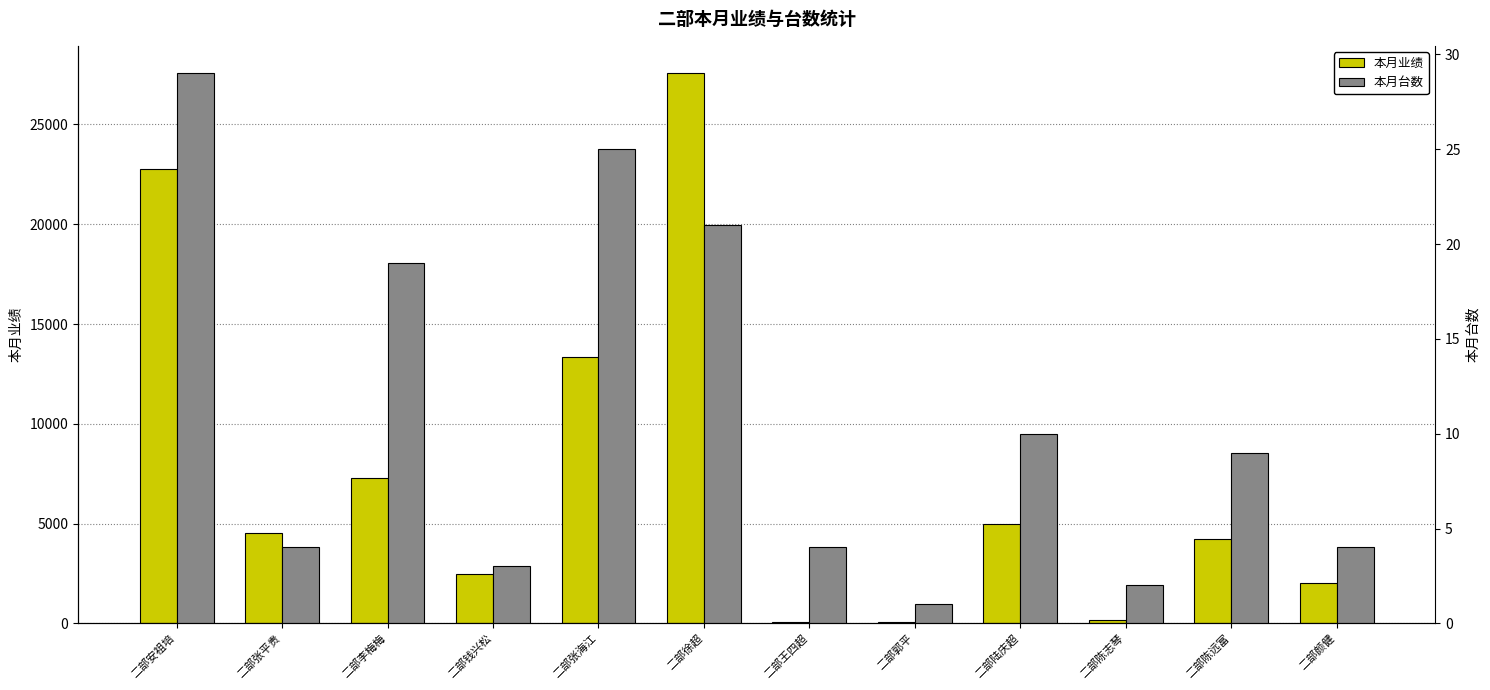

Which category has the lowest value across all series?

二部郭平